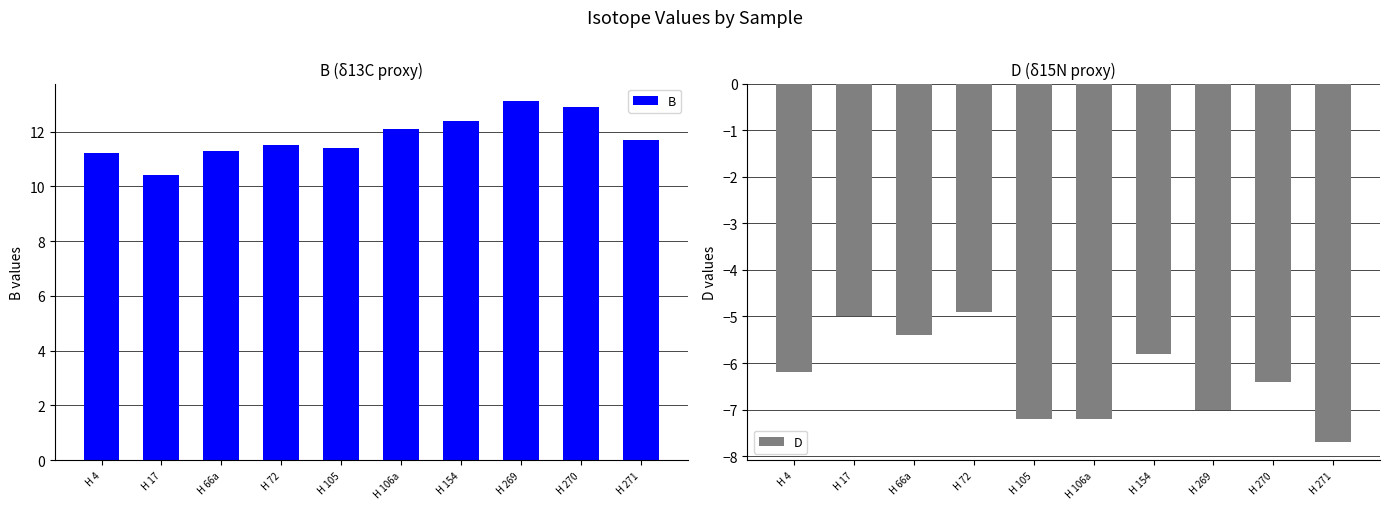

Rank the series by their maximum value, from lowest to highest.

D, B